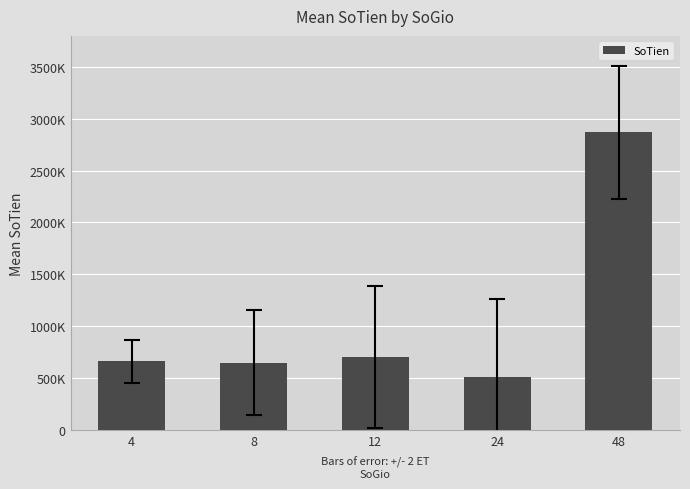

Between 24 and 8, which is larger?

8